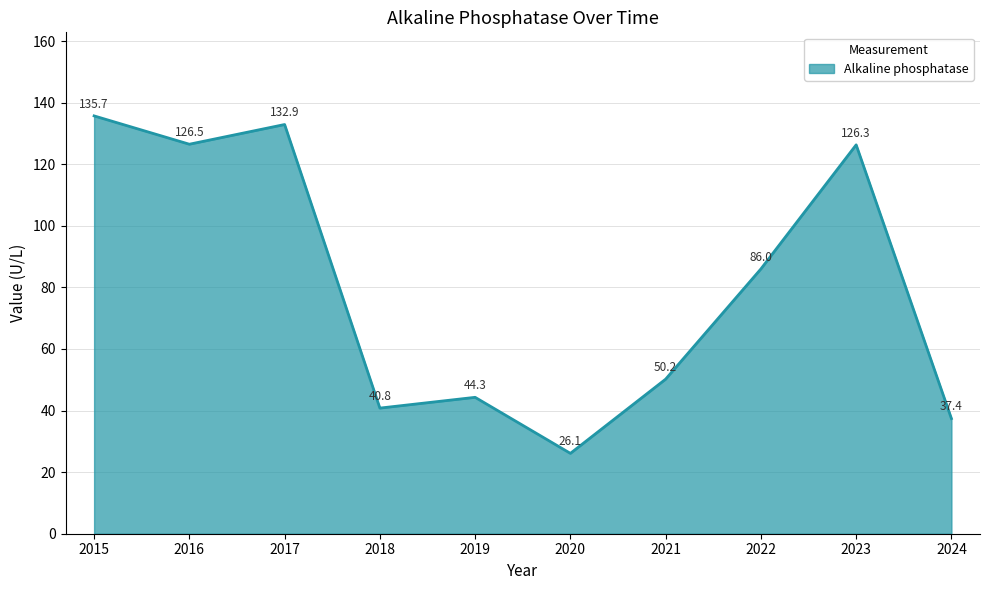

How many interior local peaks (higher than both neighbors) does the data have?

3